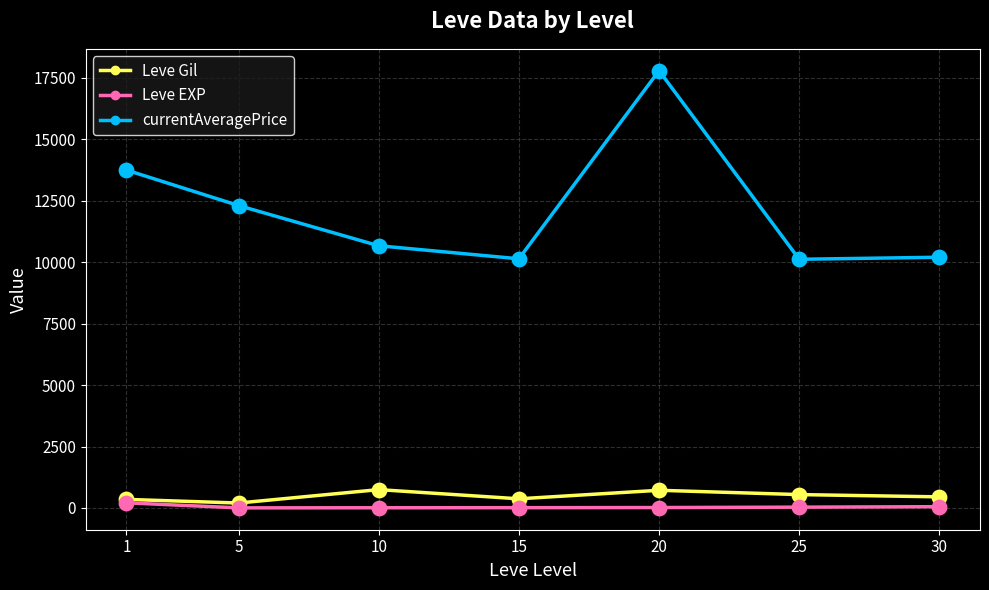

Which series has the largest range (max minus min)?

currentAveragePrice